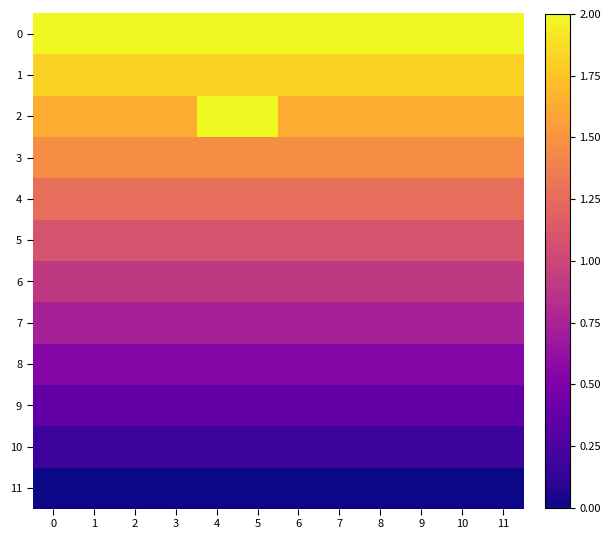

Between 4 and 7, which is larger?

4